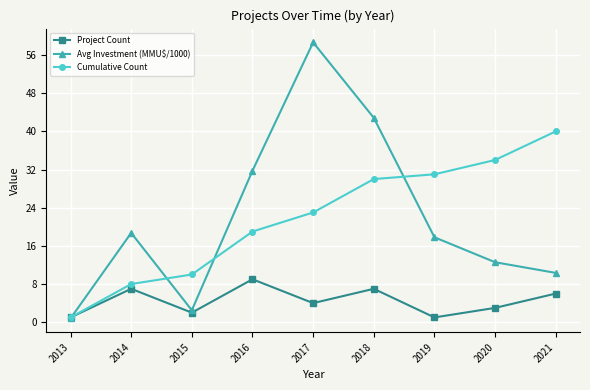

What is the value of the Cumulative Count point at the 6th from the left?

30.0